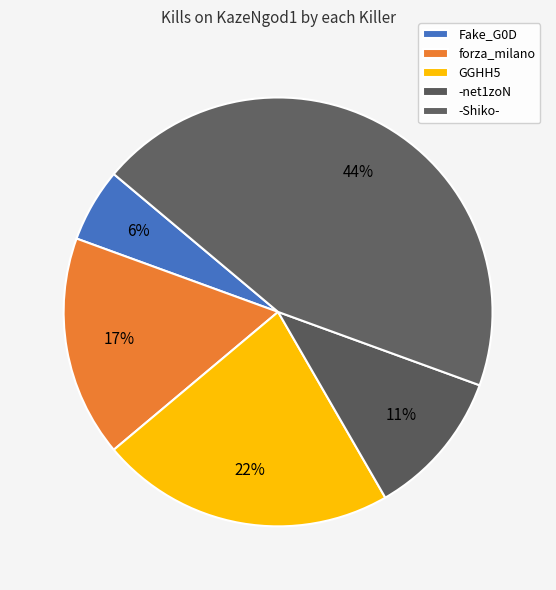

Count the number of slices in the pie.

5